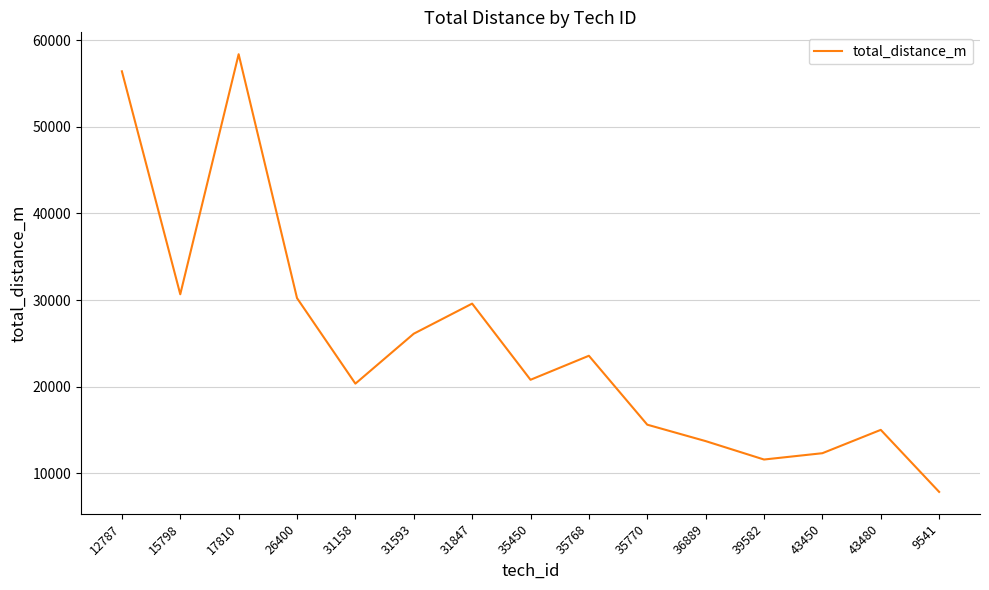

What is the difference between the values at 31847 and 35768?

6024